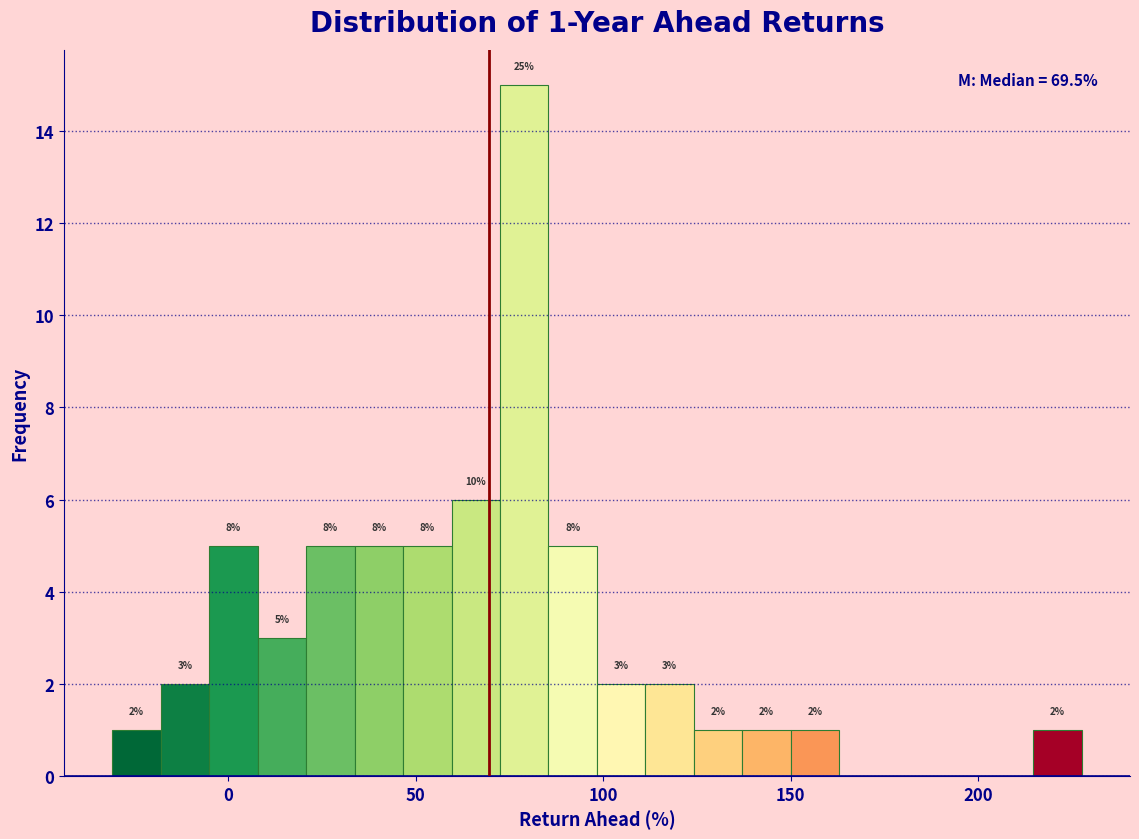

Around what value on the x-axis is the tallest bar? Give the approximate position of its centre, as read against the axis.

80